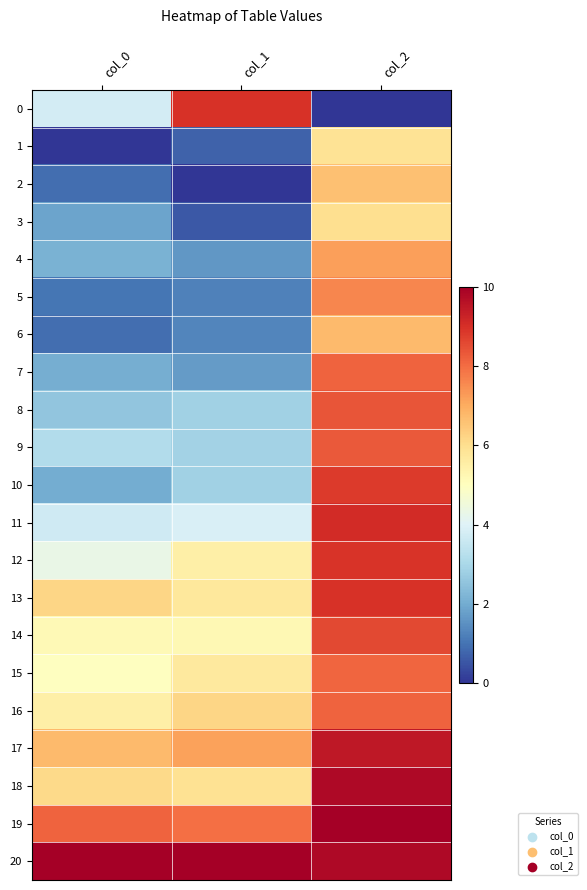

Reading left to right, what are all the values shown in this chart?

0: col_0=3.8	col_1=9.0	col_2=0.0
1: col_0=0.0	col_1=0.7	col_2=5.9
2: col_0=0.9	col_1=0.0	col_2=6.6
3: col_0=1.8	col_1=0.6	col_2=6.0
4: col_0=2.1	col_1=1.6	col_2=7.2
5: col_0=1.1	col_1=1.2	col_2=7.6
6: col_0=0.9	col_1=1.3	col_2=6.7
7: col_0=2.0	col_1=1.7	col_2=8.2
8: col_0=2.6	col_1=2.8	col_2=8.4
9: col_0=3.2	col_1=2.9	col_2=8.3
10: col_0=2.0	col_1=2.8	col_2=8.8
11: col_0=3.7	col_1=3.9	col_2=9.1
12: col_0=4.3	col_1=5.5	col_2=8.9
13: col_0=6.2	col_1=5.7	col_2=8.9
14: col_0=5.2	col_1=5.2	col_2=8.6
15: col_0=5.0	col_1=5.7	col_2=8.1
16: col_0=5.5	col_1=6.2	col_2=8.1
17: col_0=6.7	col_1=7.2	col_2=9.5
18: col_0=6.1	col_1=5.9	col_2=9.8
19: col_0=8.1	col_1=8.0	col_2=10.0
20: col_0=10.0	col_1=10.0	col_2=9.8